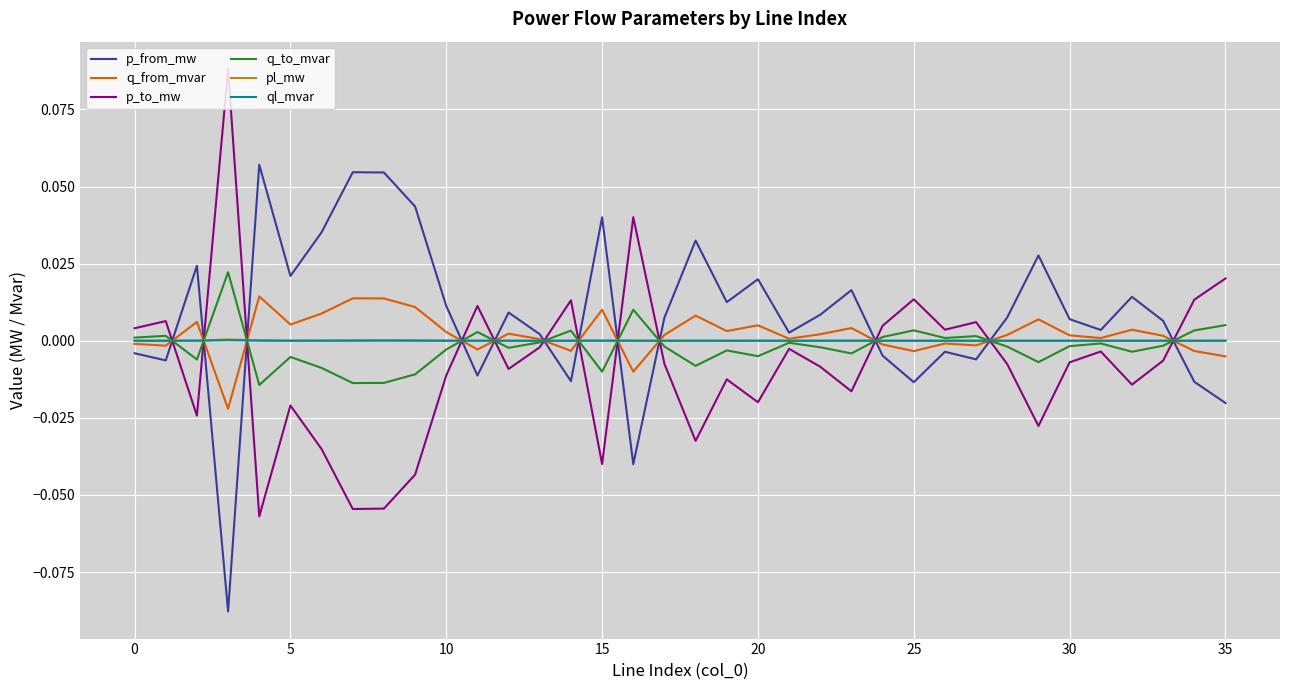

True or false: p_to_mw and p_from_mw intersect in this chart.

True